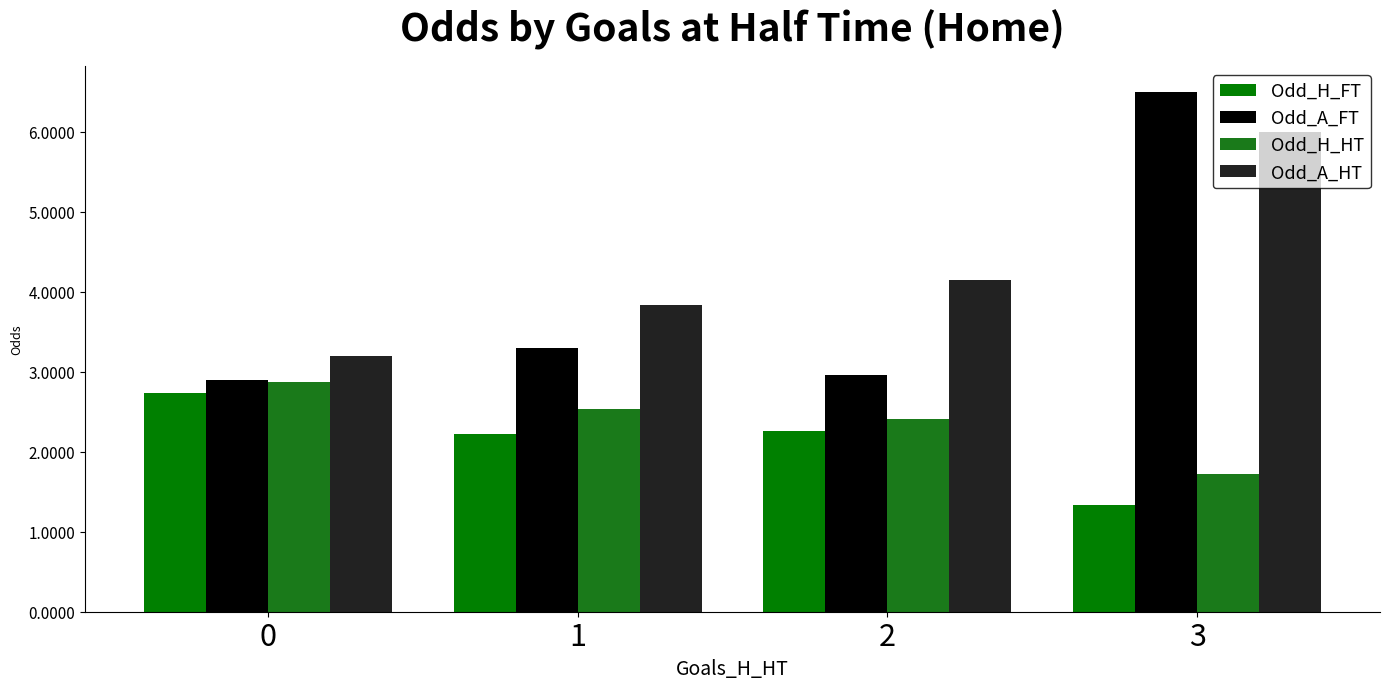

What is the lowest value of the Odd_A_FT series?

2.9